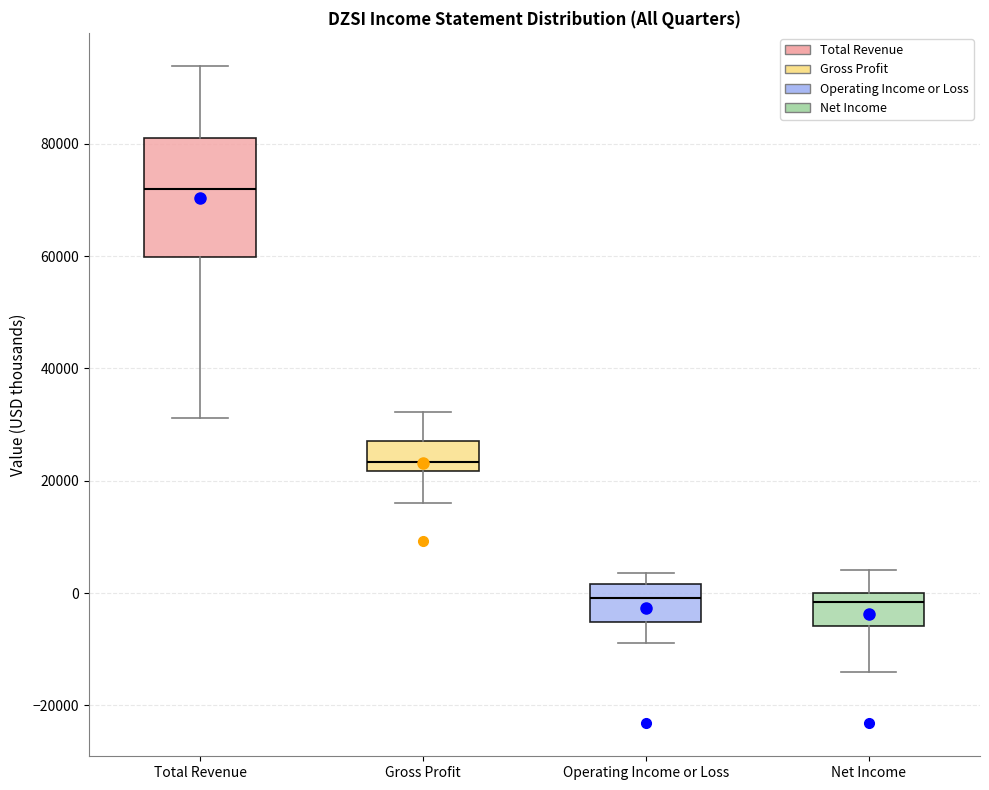

Reading left to right, transcribe this box plot: for each box, give where its median line is, the range the box spans, and where its two whiskers end, as read against the y-axis. The values are not printed on the chart, so give them approximately, as read against the axis.

Total Revenue: median 72000, box 60000 to 82000, whiskers 32000 to 94000
Gross Profit: median 24000, box 22000 to 28000, whiskers 16000 to 32000
Operating Income or Loss: median 0, box -6000 to 2000, whiskers -8000 to 4000
Net Income: median -2000, box -6000 to 0, whiskers -14000 to 4000